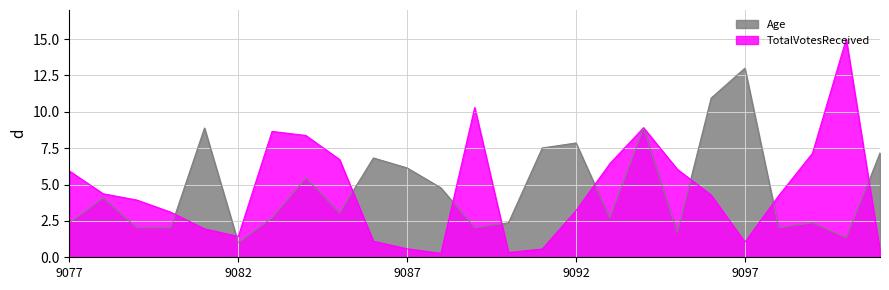

Rank the series at 9094 from lowest to highest value.

Age, TotalVotesReceived